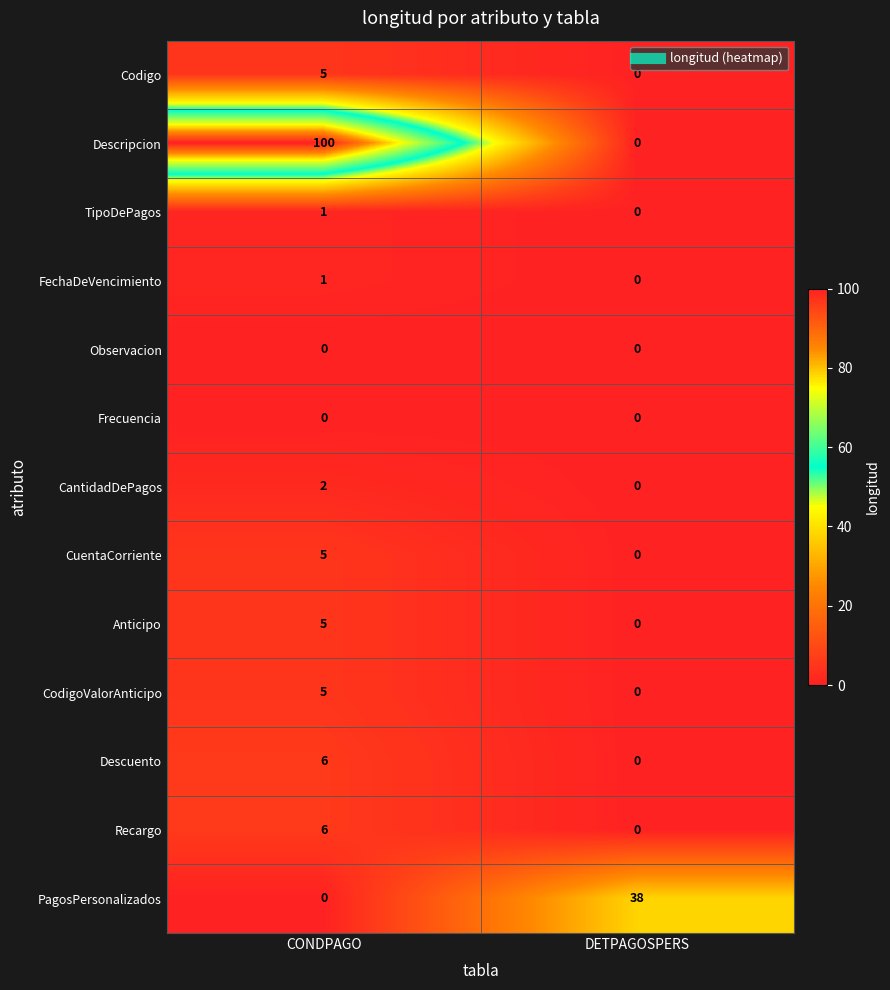

What is the sum of all Descuento values?

6